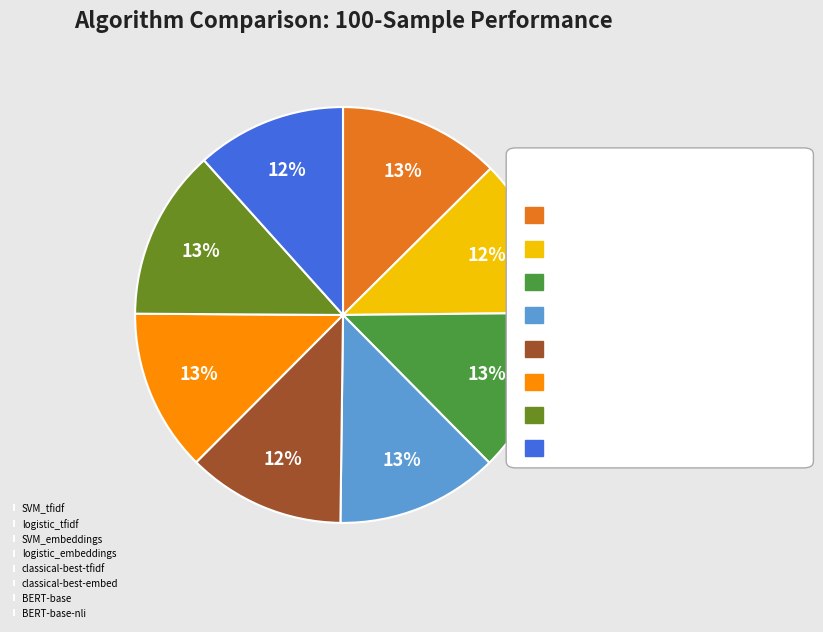

To the nearest percent, what portion does logistic_tfidf represent?

12%